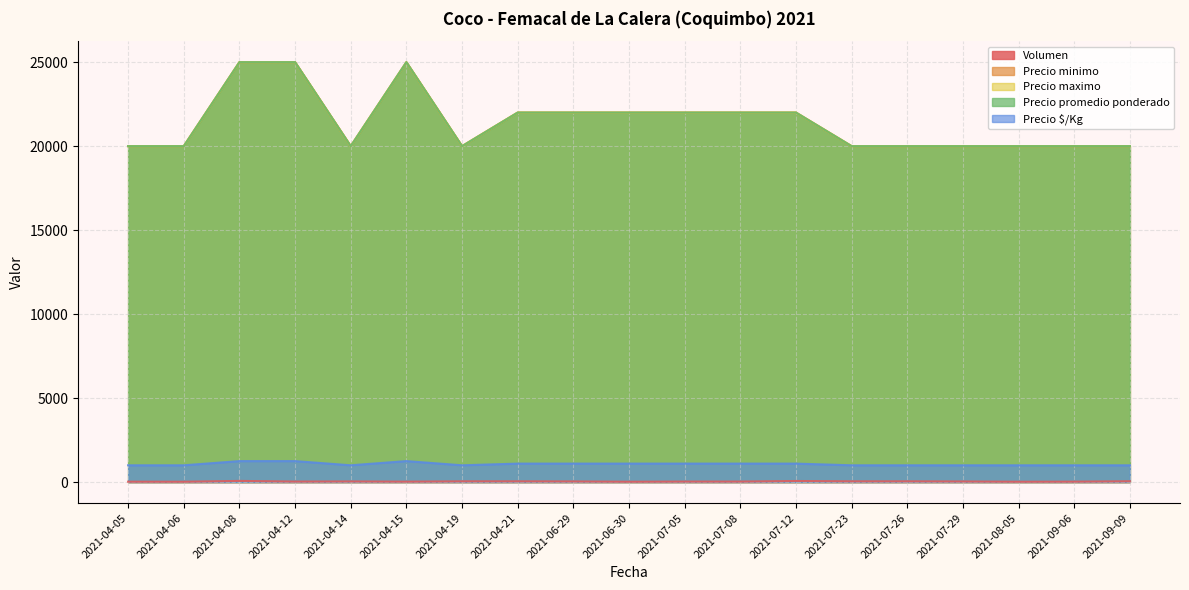

How many Precio $/Kg values are between 1000 and 1100?

16